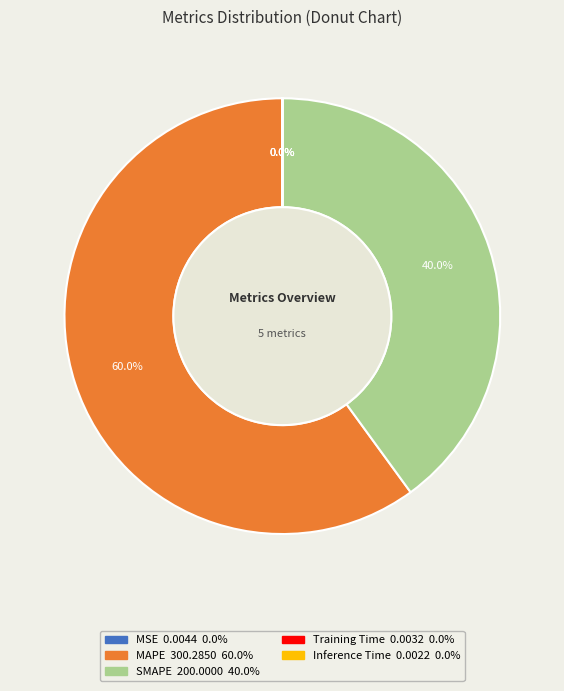

Which category accounts for the majority?

MAPE